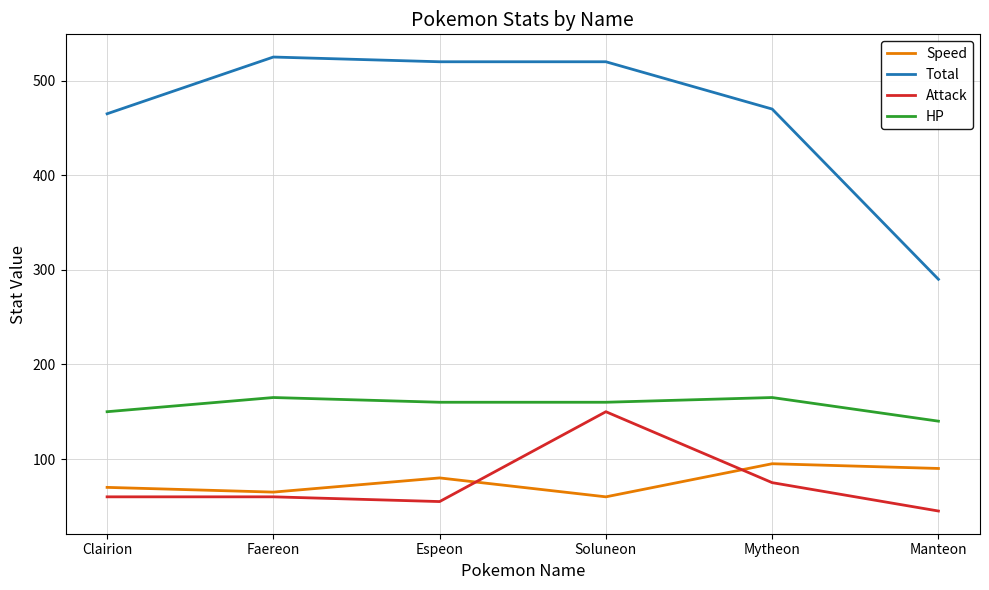

True or false: HP and Speed cross at least once.

False